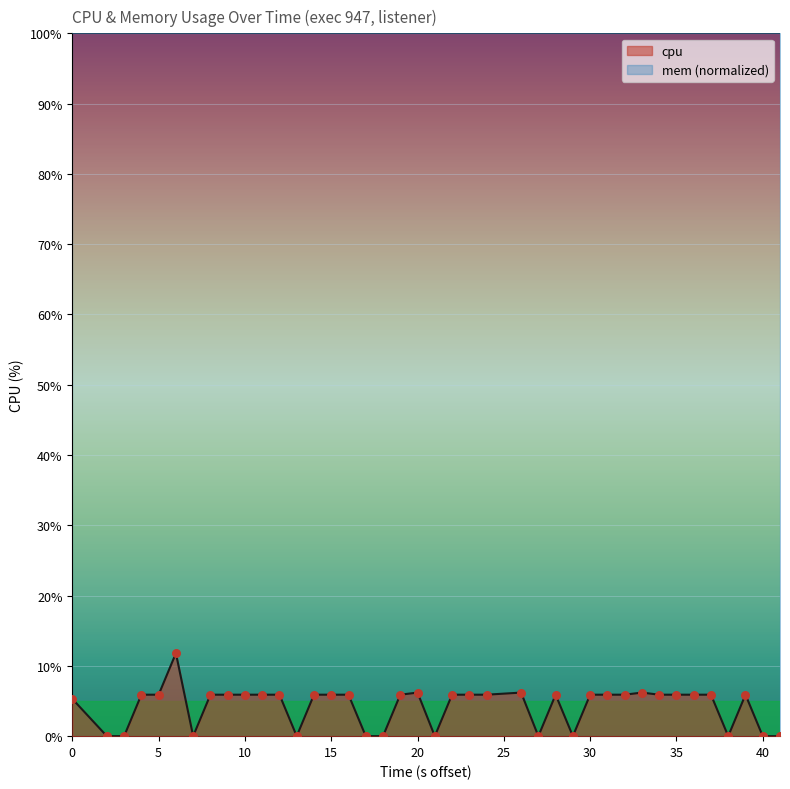

Is it true that cpu equals 10.3 at 30?

False